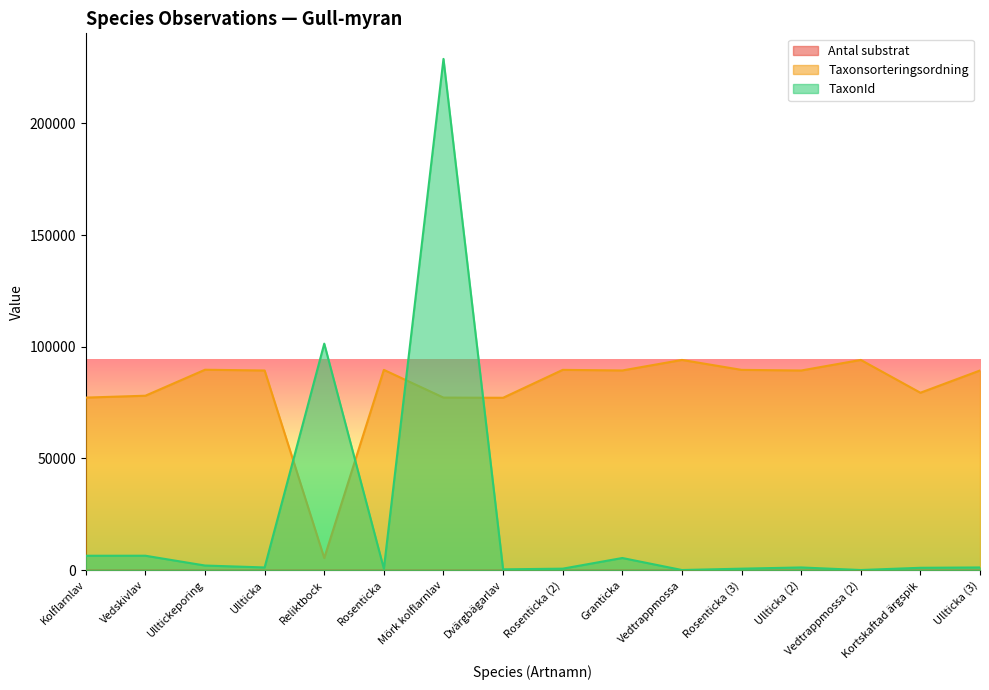

Rank the series at Ulltickeporing from highest to lowest value.

Taxonsorteringsordning, TaxonId, Antal substrat